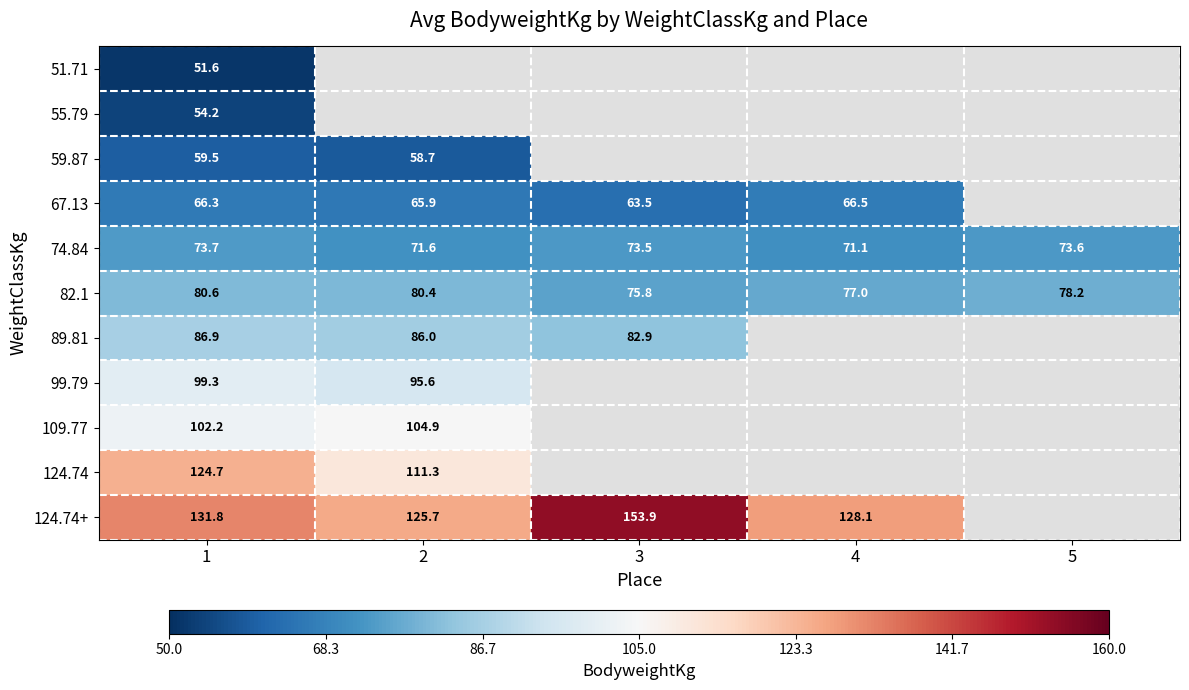

Which series has the widest spread of values?

124.74+